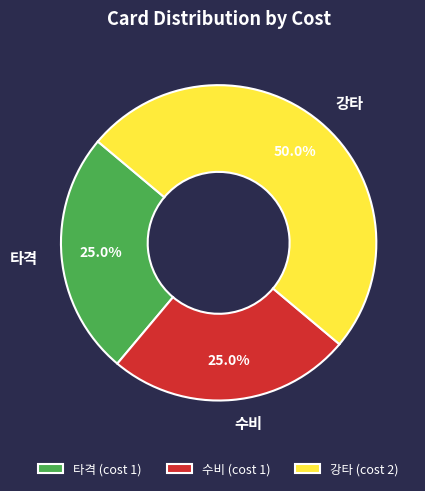

Does 타격 represent more than half of the total?

No